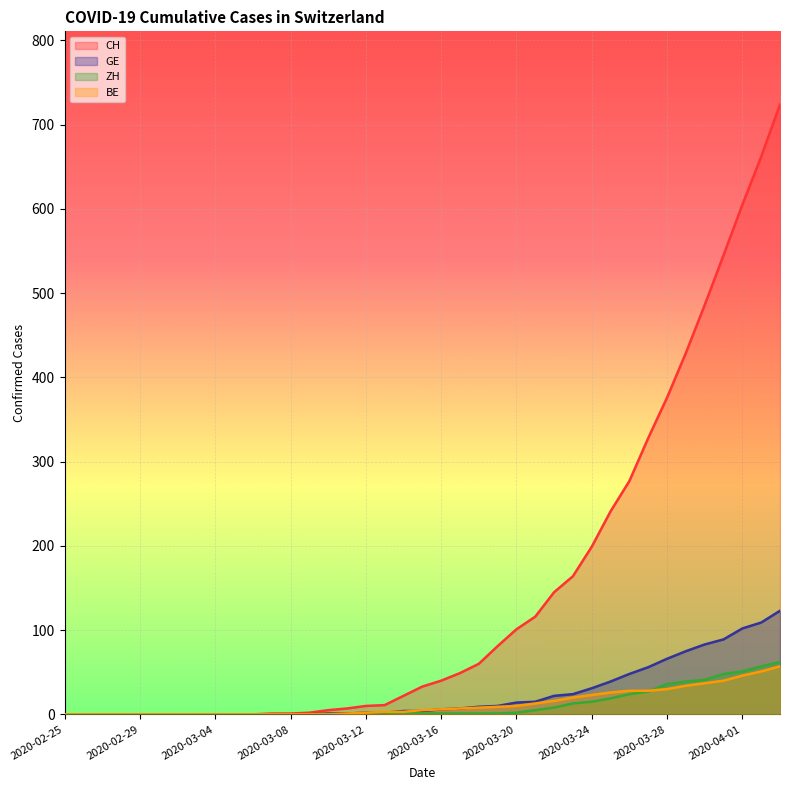

How many categories are shown in the chart?

39